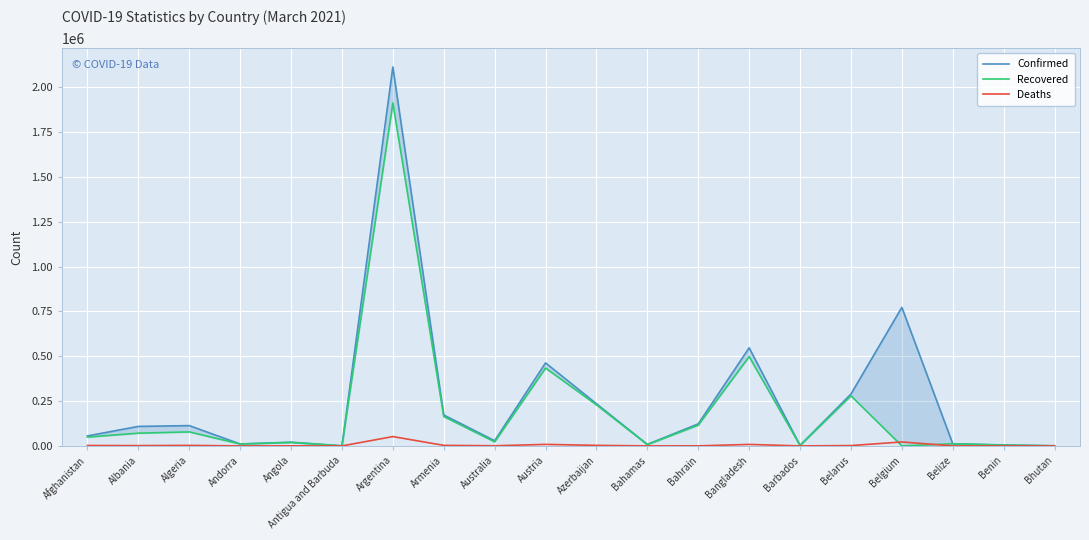

What is the sum of all Recovered values?

3909674